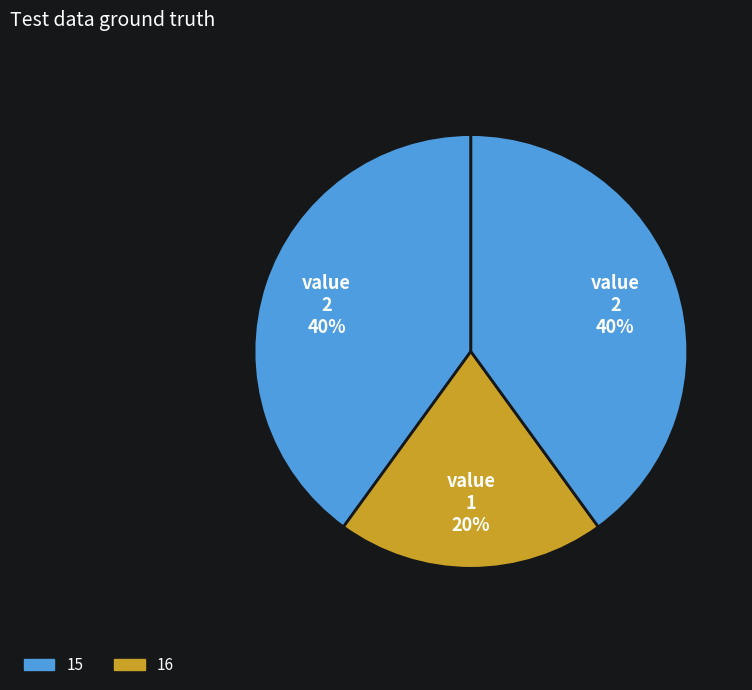

Count the number of slices in the pie.

3